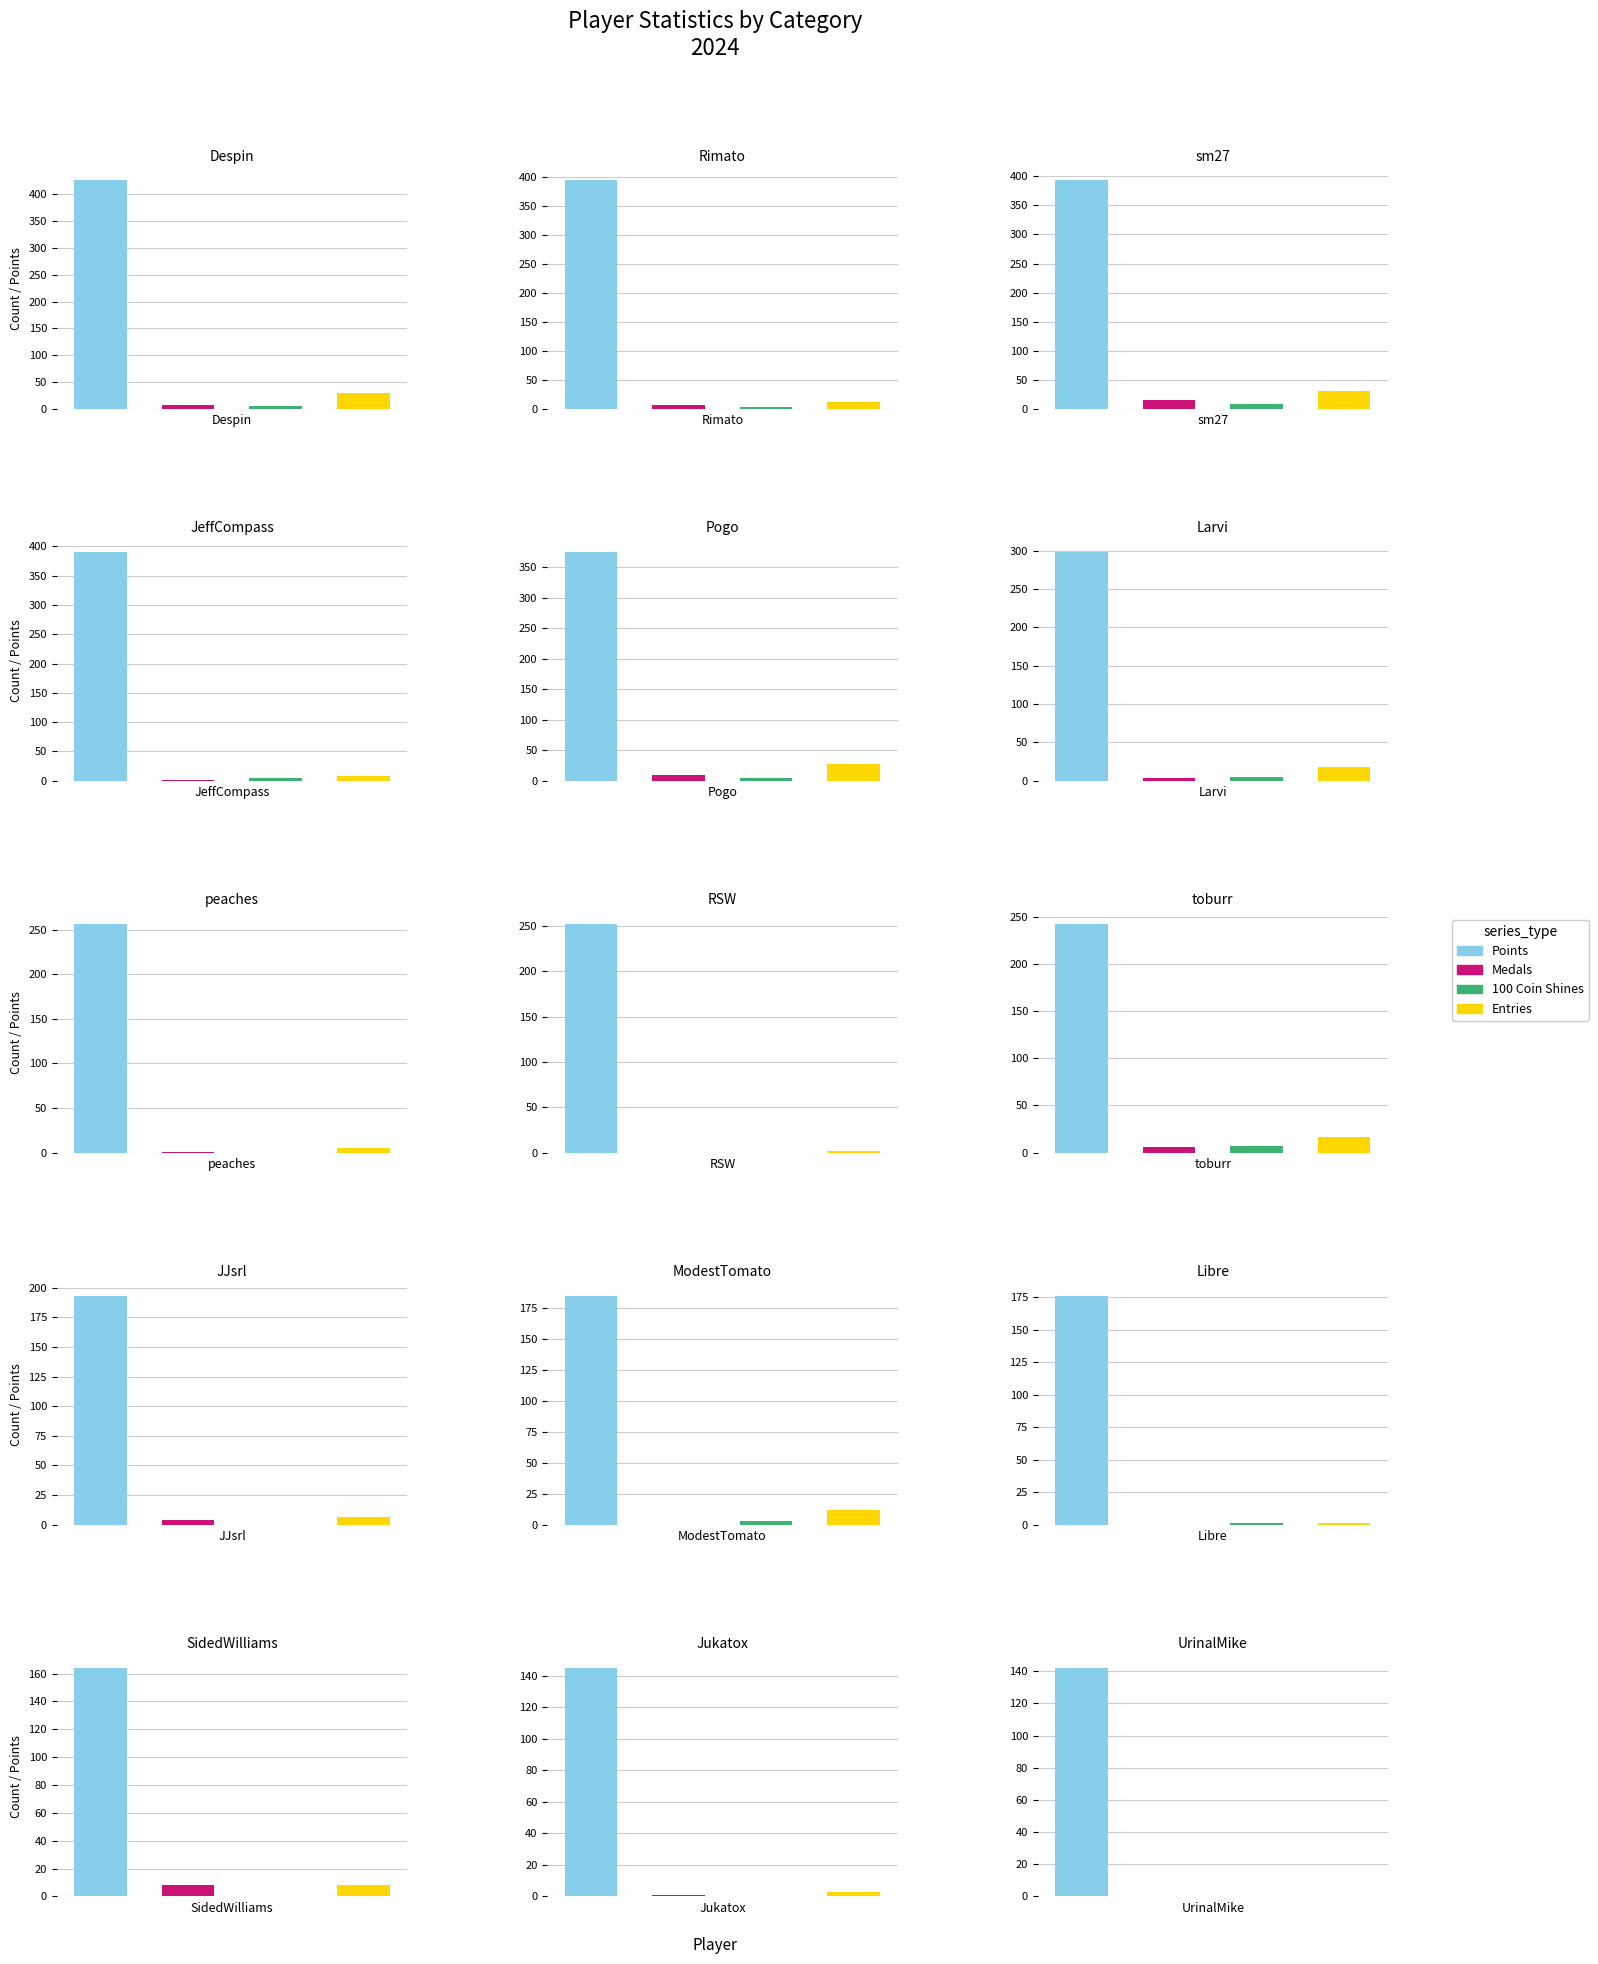

What is the total value across all series at 2?

448